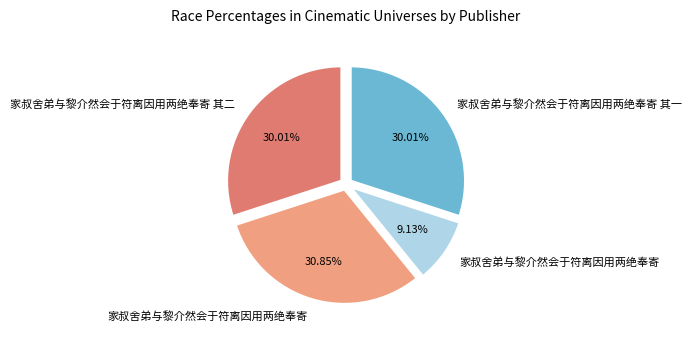

Does any single category account for the majority?

No